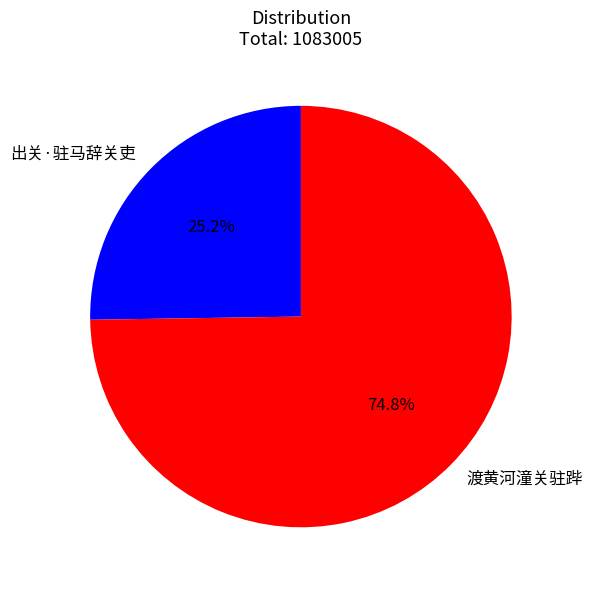

Which has a higher value, 渡黄河潼关驻跸 or 出关·驻马辞关吏?

渡黄河潼关驻跸